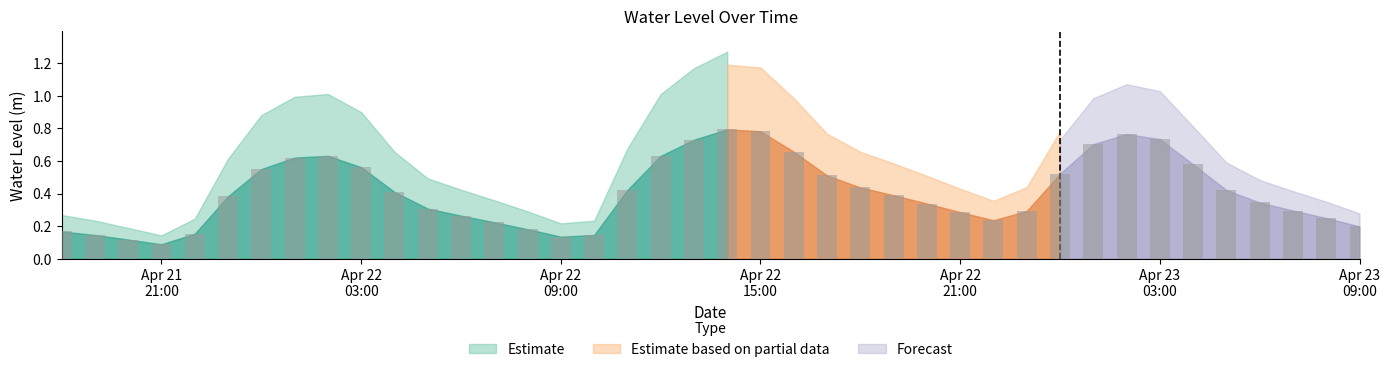

Count the values in the range 0 to 1.

40